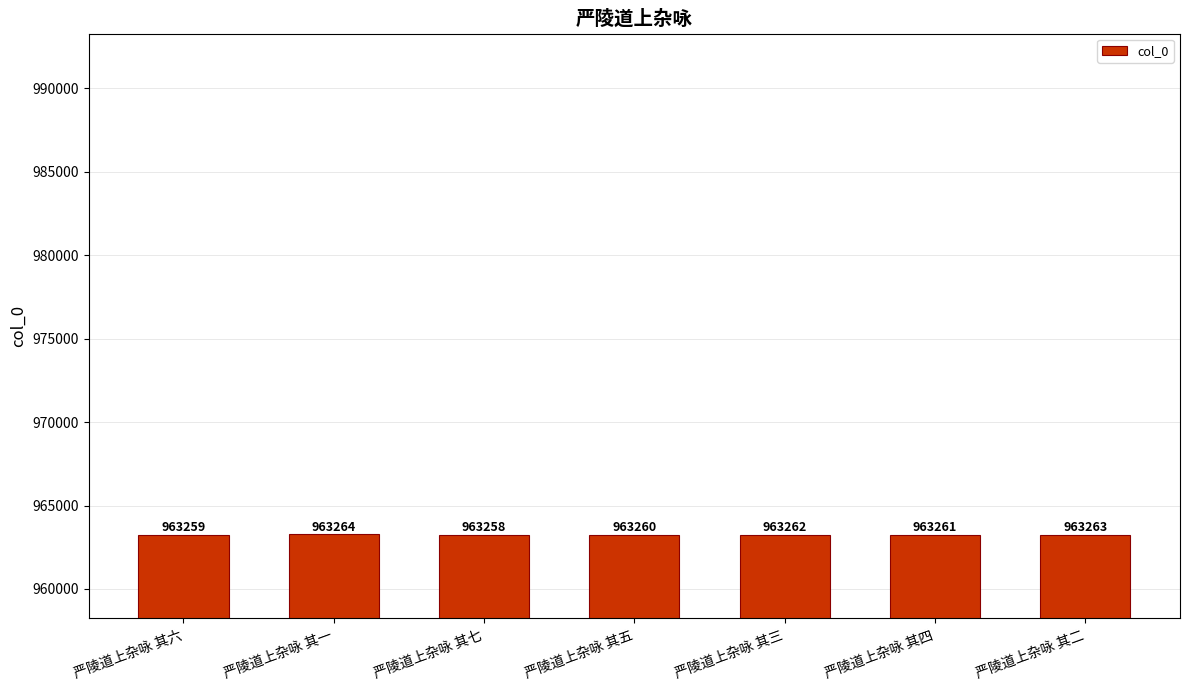

Which category has the lowest value across all series?

严陵道上杂咏 其七